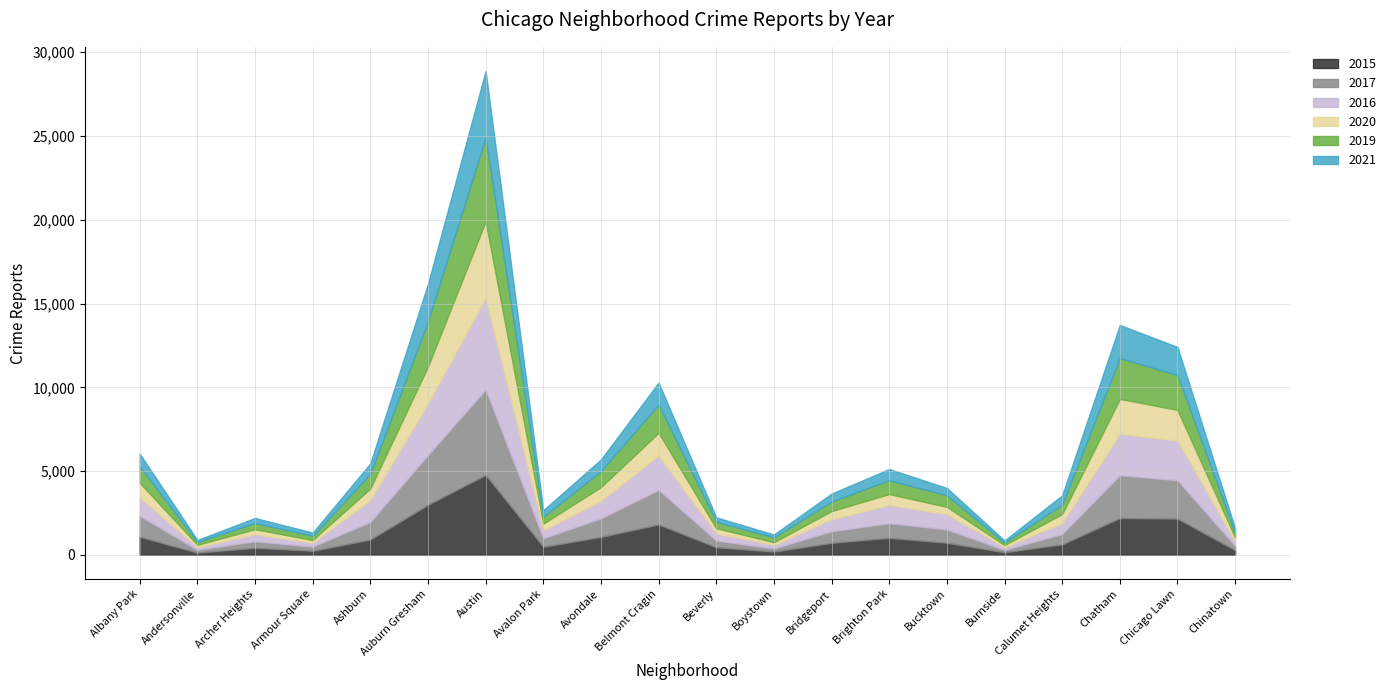

Rank the series at Andersonville from lowest to highest value.

2021, 2015, 2020, 2016, 2019, 2017